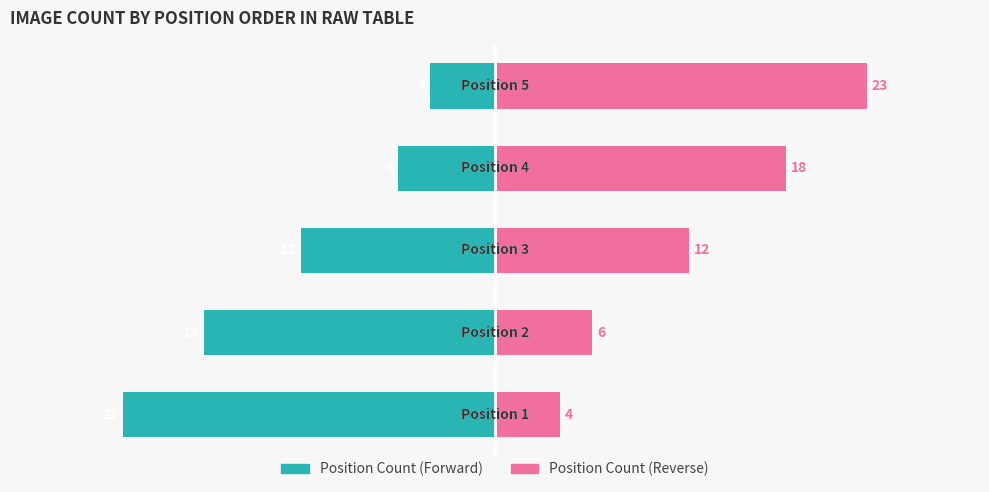

How many bars are there in total?

10